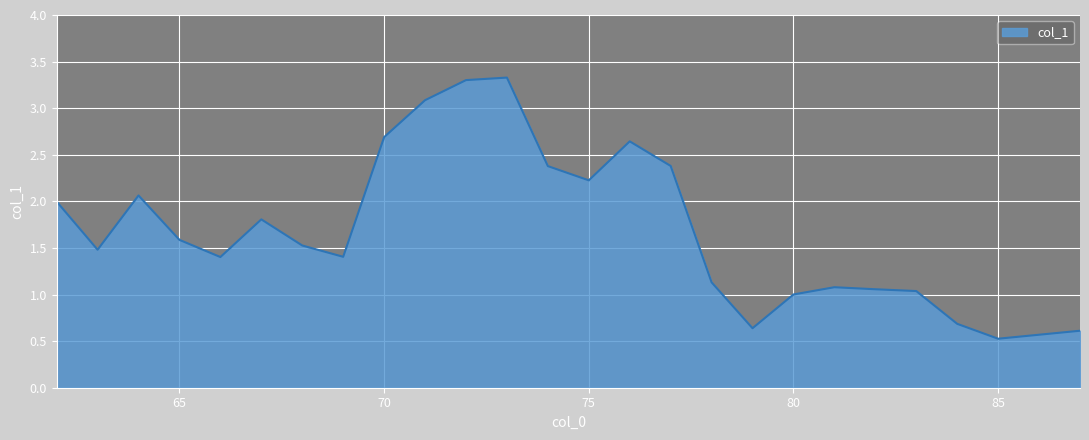

What is the difference between the maximum and minimum values?

2.8